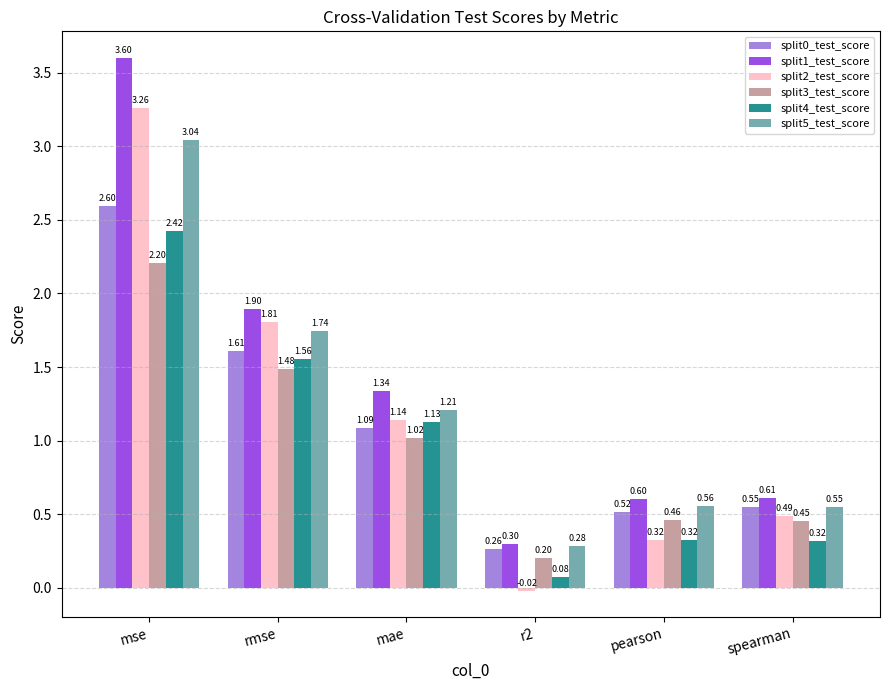

Rank the categories by split5_test_score value from highest to lowest.

mse, rmse, mae, pearson, spearman, r2